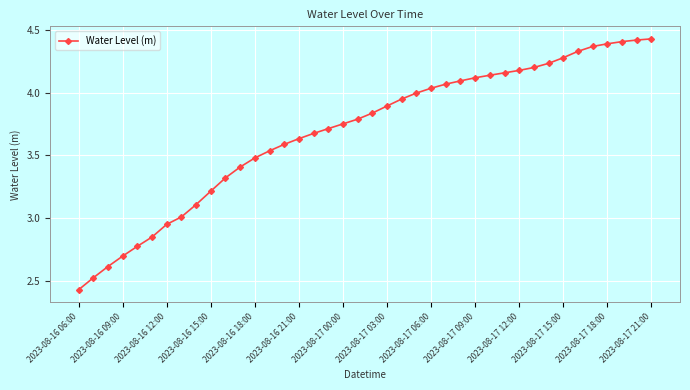

What is the sum of all values?

147.6